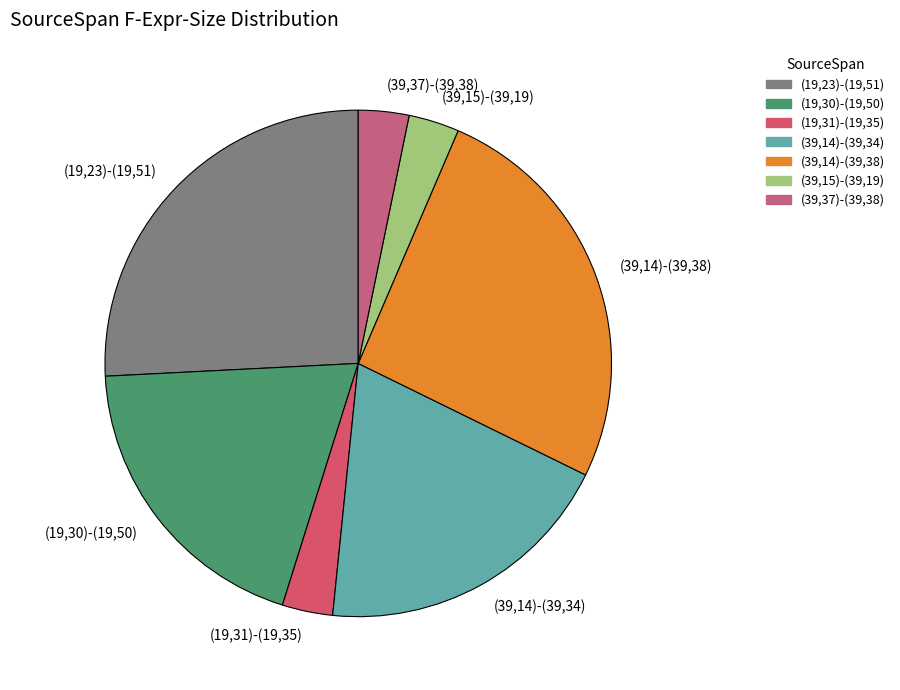

How many slices are in this pie chart?

7